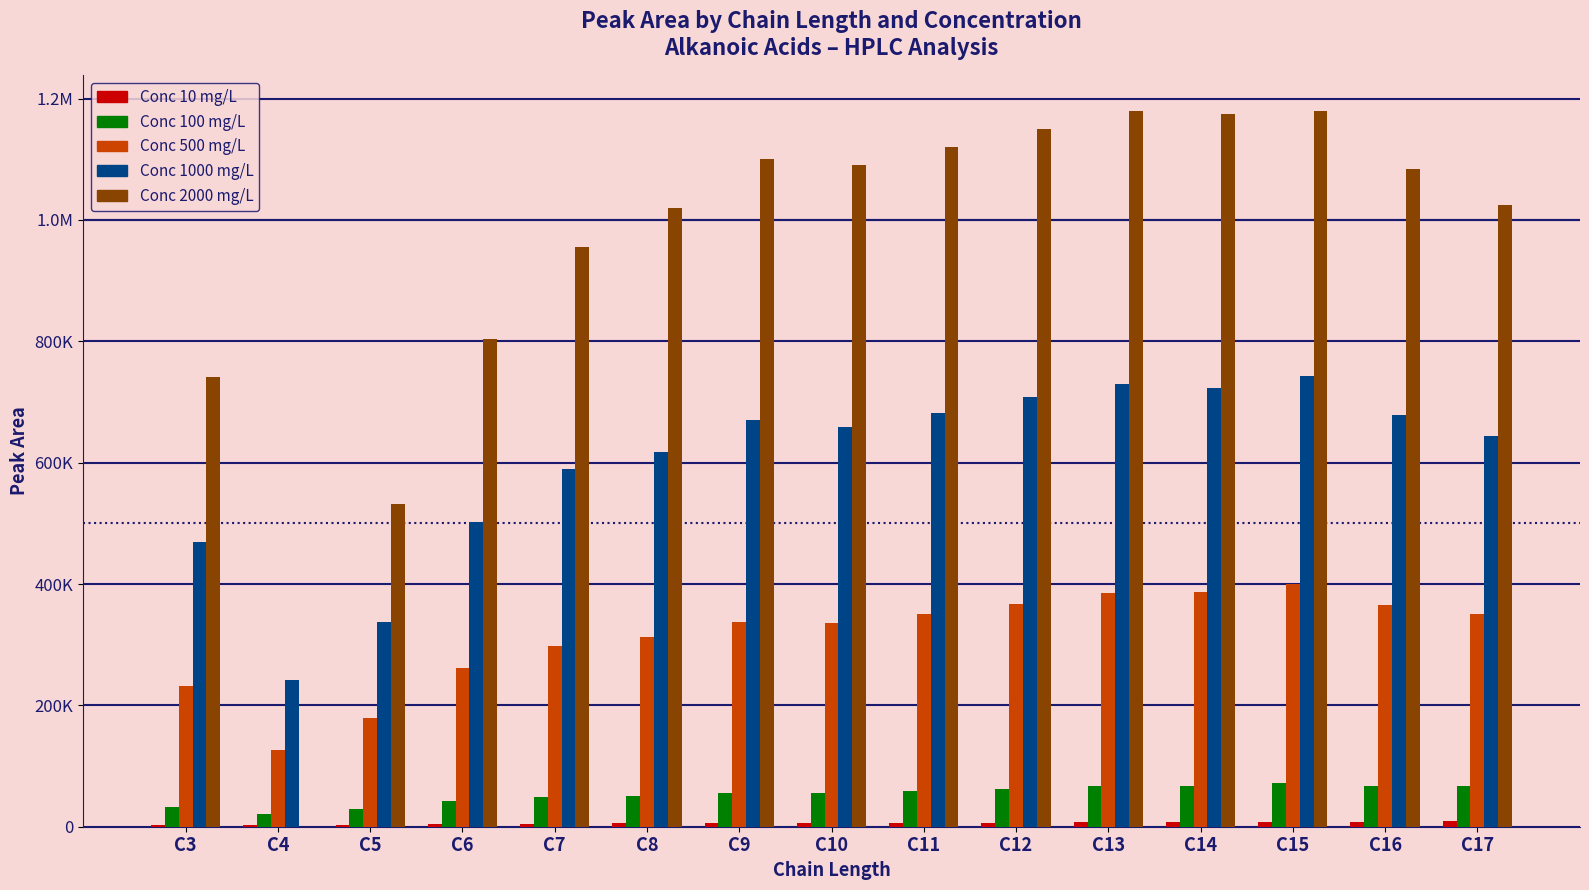

What is the average value of the Conc 10 mg/L series?

5973